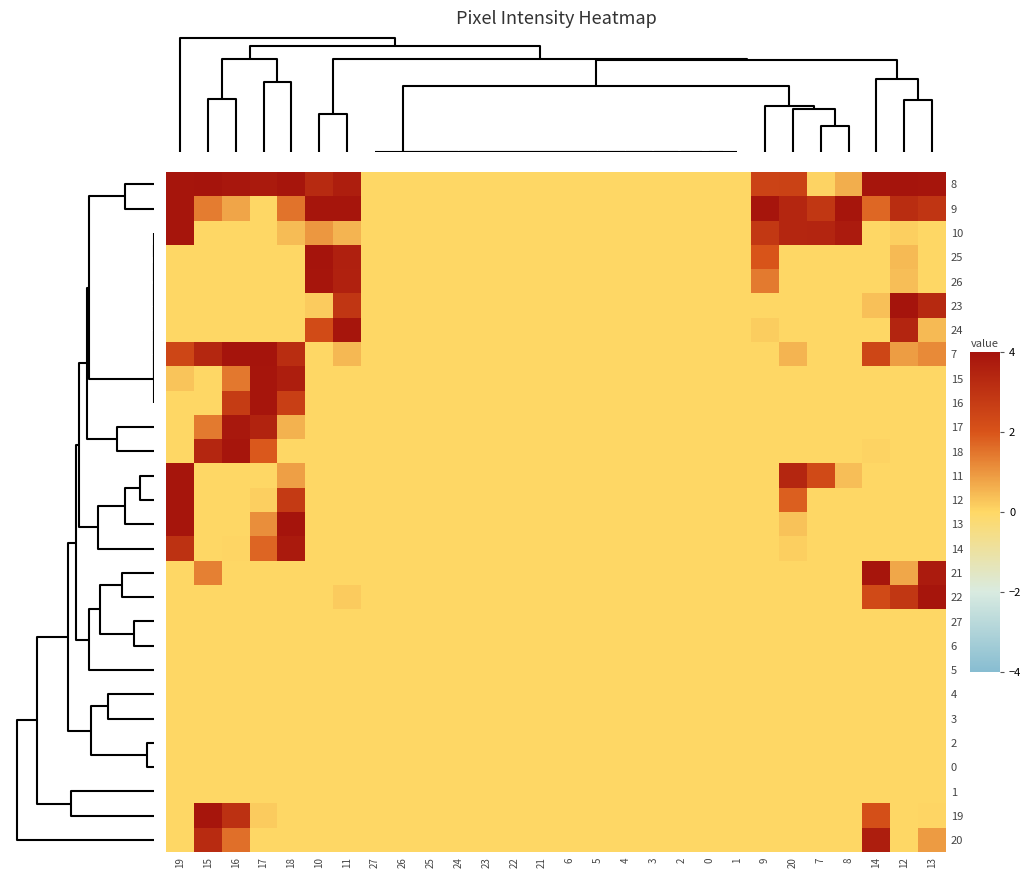

Rank the series at 26 from lowest to highest value.

8, 9, 10, 25, 26, 23, 24, 7, 15, 16, 17, 18, 11, 12, 13, 14, 21, 22, 27, 6, 5, 4, 3, 2, 0, 1, 19, 20